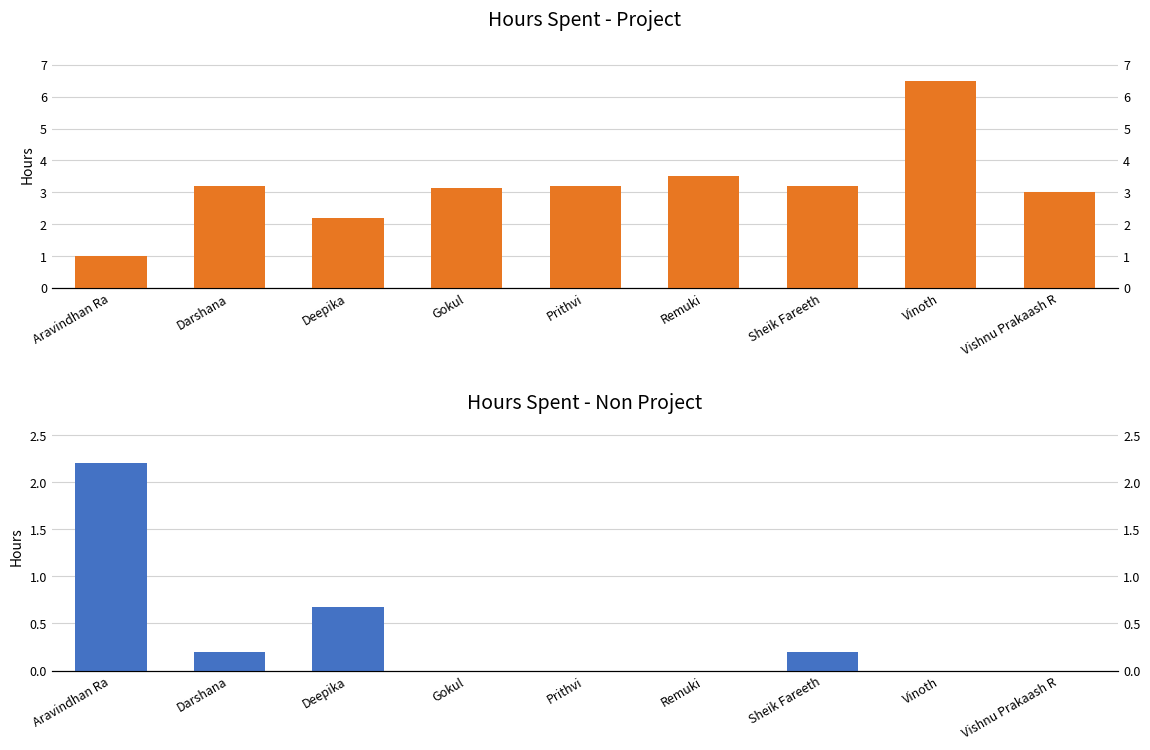

What are all the series names shown in the legend?

Hours Spent - Project, Hours Spent - Non Project